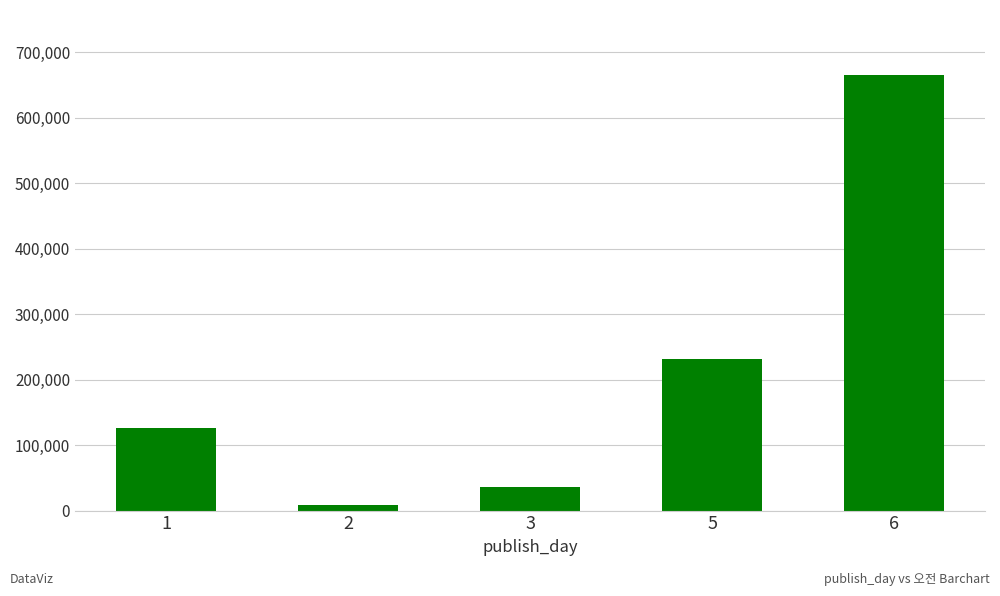

Rank the categories by value from highest to lowest.

6, 5, 1, 3, 2